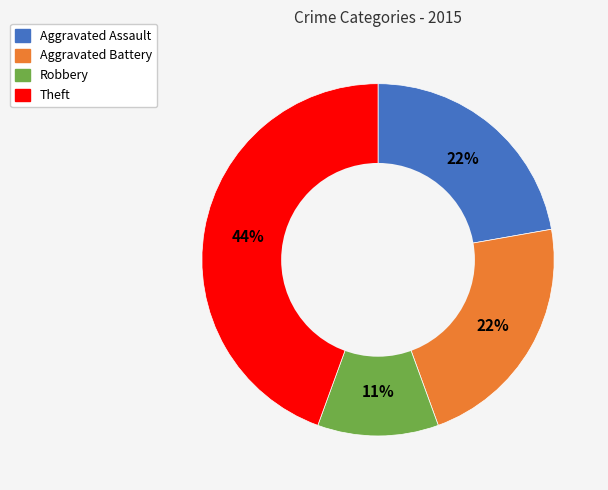

How many segments does this pie chart have?

4